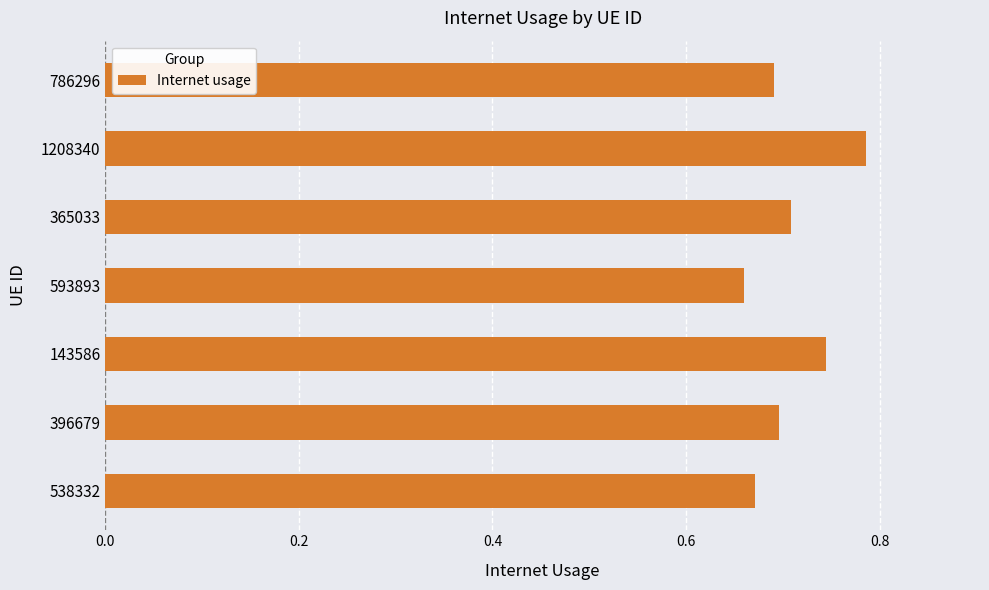

What is the sum of all values?

5.0